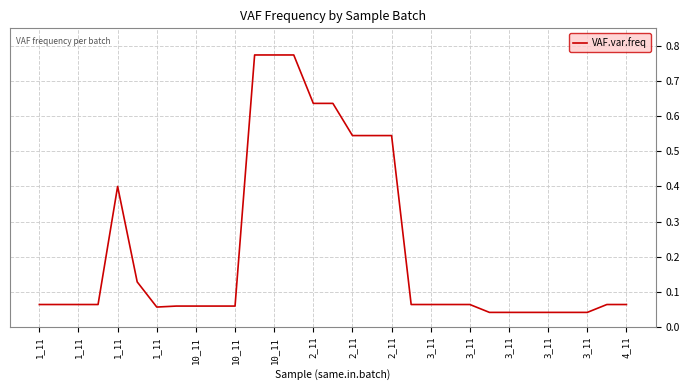

What is the difference between the maximum and minimum values?

0.7